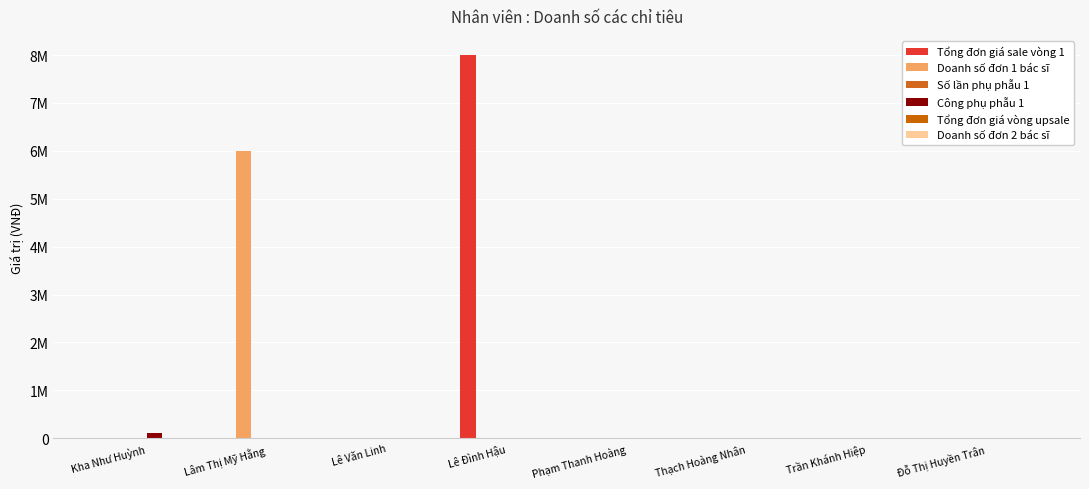

Are the bars horizontal?

No